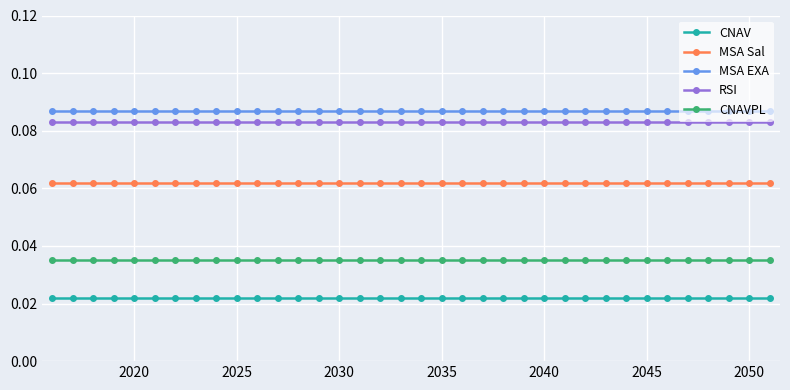

True or false: CNAV and RSI intersect in this chart.

False